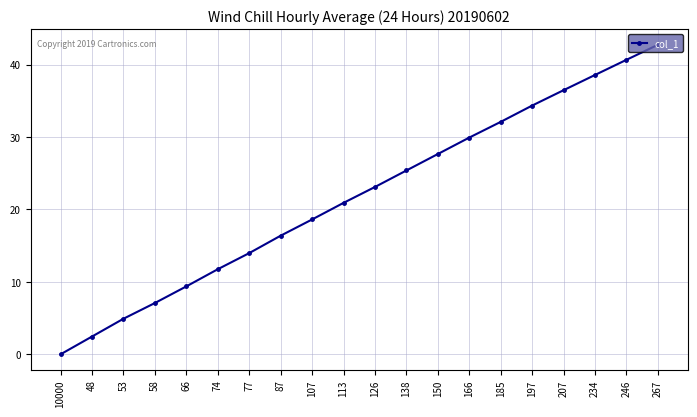

Rank the categories by value from lowest to highest.

10000, 48, 53, 58, 66, 74, 77, 87, 107, 113, 126, 138, 150, 166, 185, 197, 207, 234, 246, 267